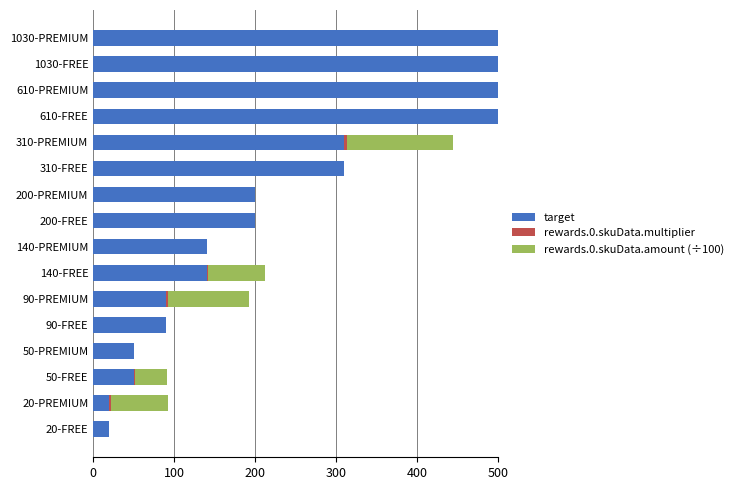

True or false: target has a value of 1838.6 at 1030-PREMIUM.

False